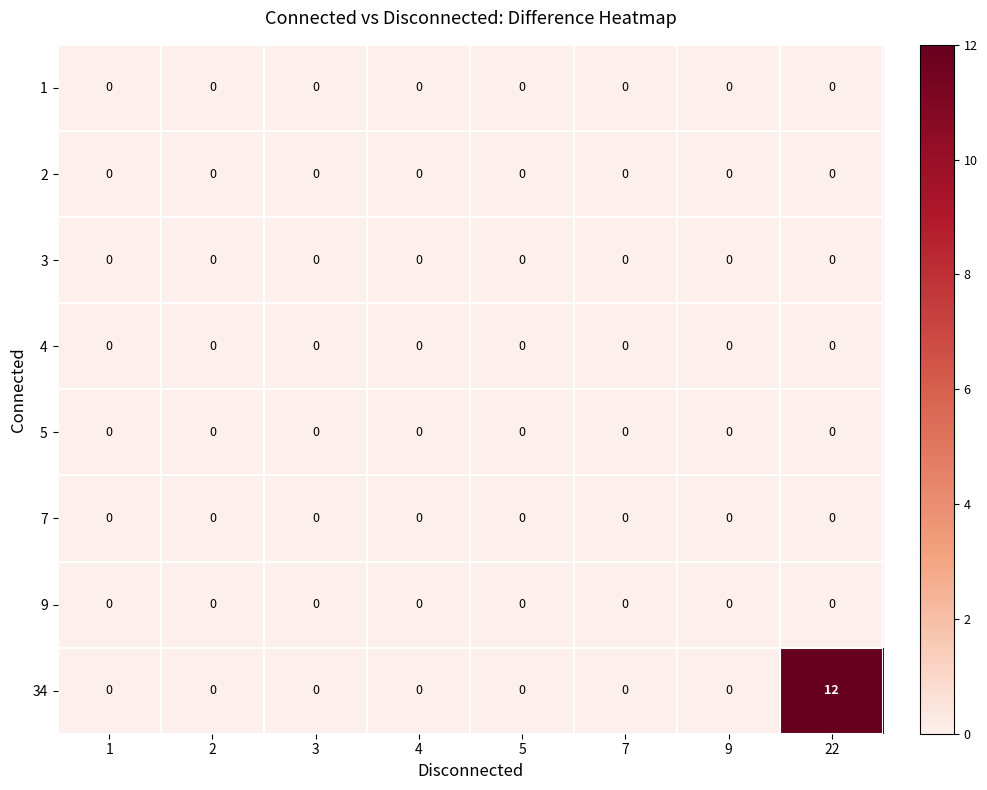

Which category has the highest value across all series?

22